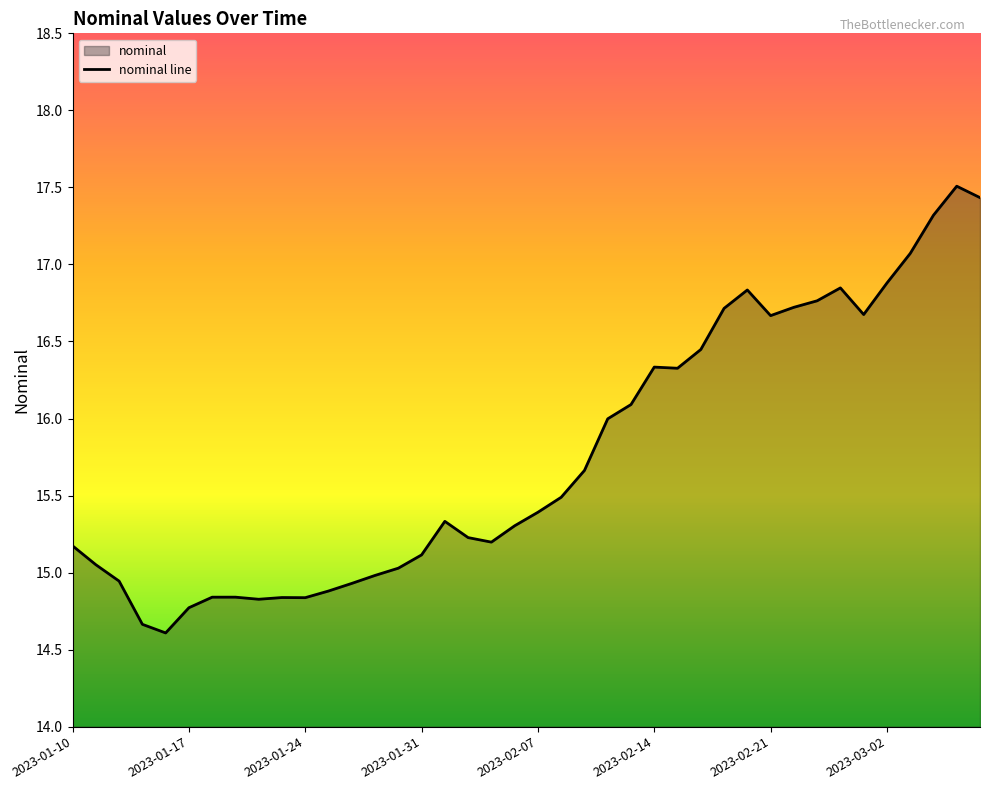

Count the number of data series in this chart.

1